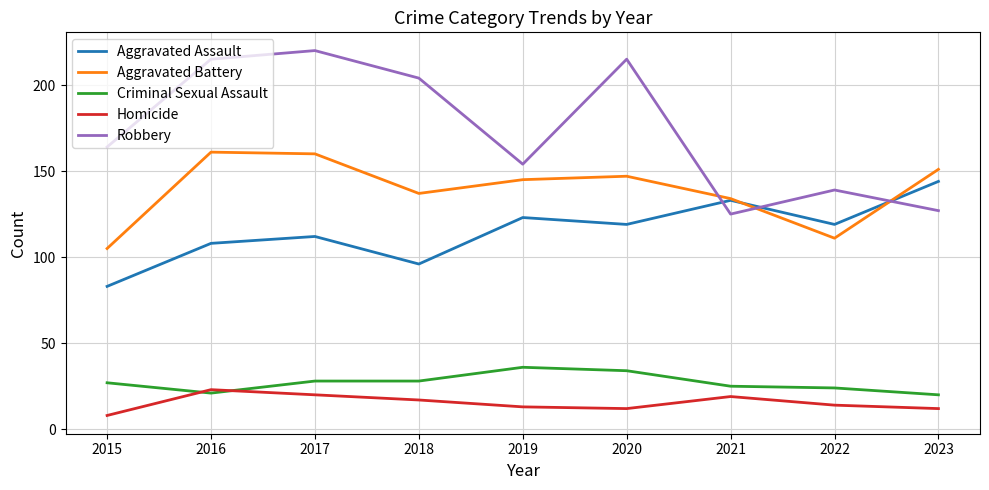

Is it true that Aggravated Assault equals 96 at 2018?

True